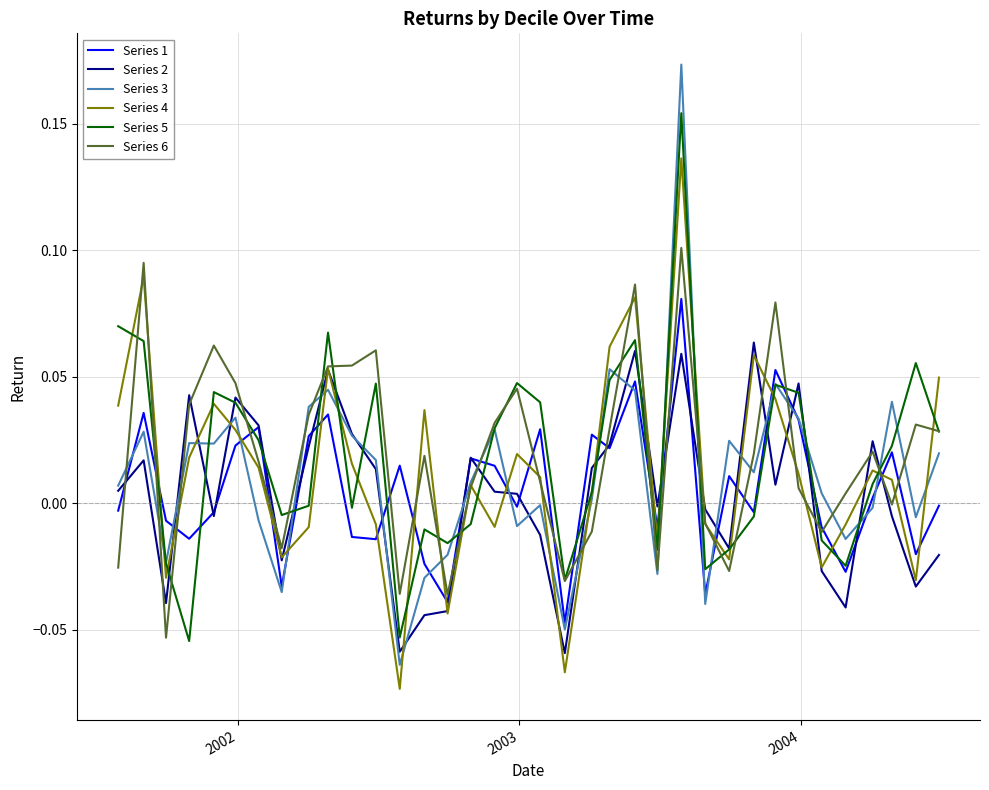

Rank the series by their maximum value, from lowest to highest.

Series 2, Series 1, Series 6, Series 4, Series 5, Series 3